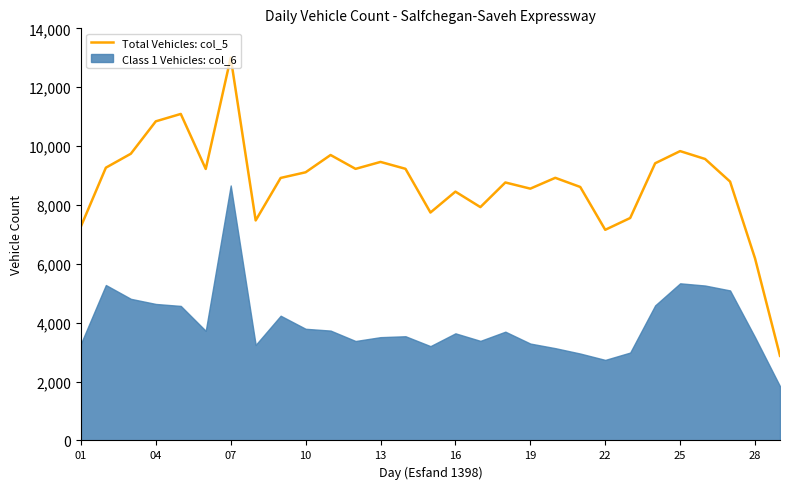

Reading right to left, list all the values displayed in this chart.

2875	6185	8794	9562	9829	9416	7557	7156	8611	8922	8554	8764	7927	8453	7743	9228	9462	9226	9697	9110	8918	7474	13003	9223	11092	10841	9740	9266	7268